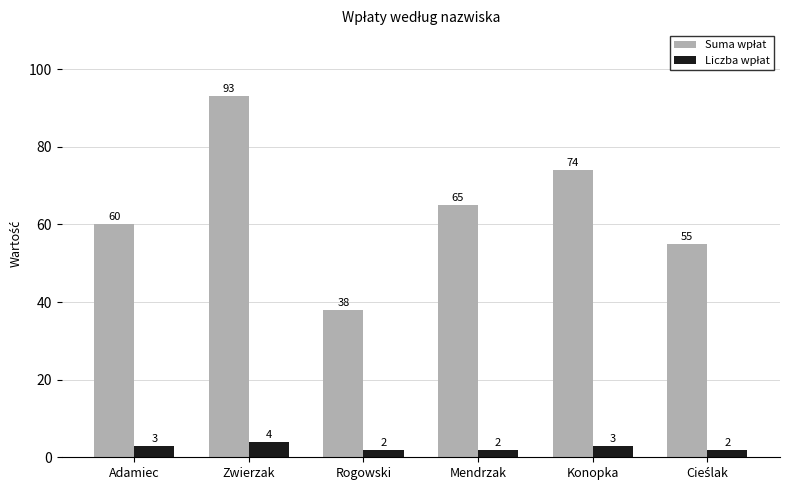

How many bars are there in each group?

2